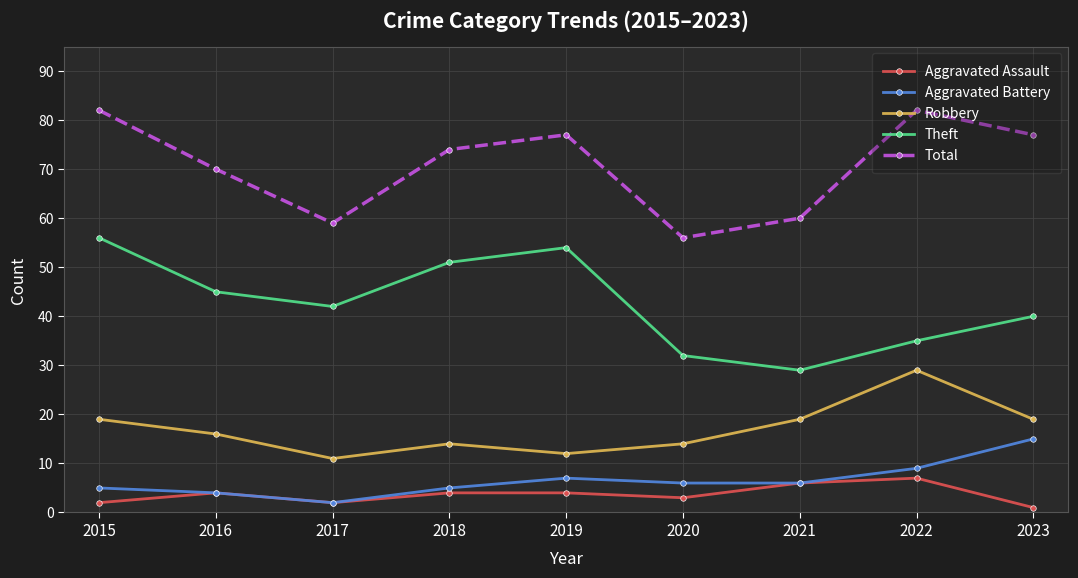

Reading right to left, transcribe all the data shown in this chart.

Aggravated Assault: 2023=1	2022=7	2021=6	2020=3	2019=4	2018=4	2017=2	2016=4	2015=2
Aggravated Battery: 2023=15	2022=9	2021=6	2020=6	2019=7	2018=5	2017=2	2016=4	2015=5
Robbery: 2023=19	2022=29	2021=19	2020=14	2019=12	2018=14	2017=11	2016=16	2015=19
Theft: 2023=40	2022=35	2021=29	2020=32	2019=54	2018=51	2017=42	2016=45	2015=56
Total: 2023=77	2022=82	2021=60	2020=56	2019=77	2018=74	2017=59	2016=70	2015=82